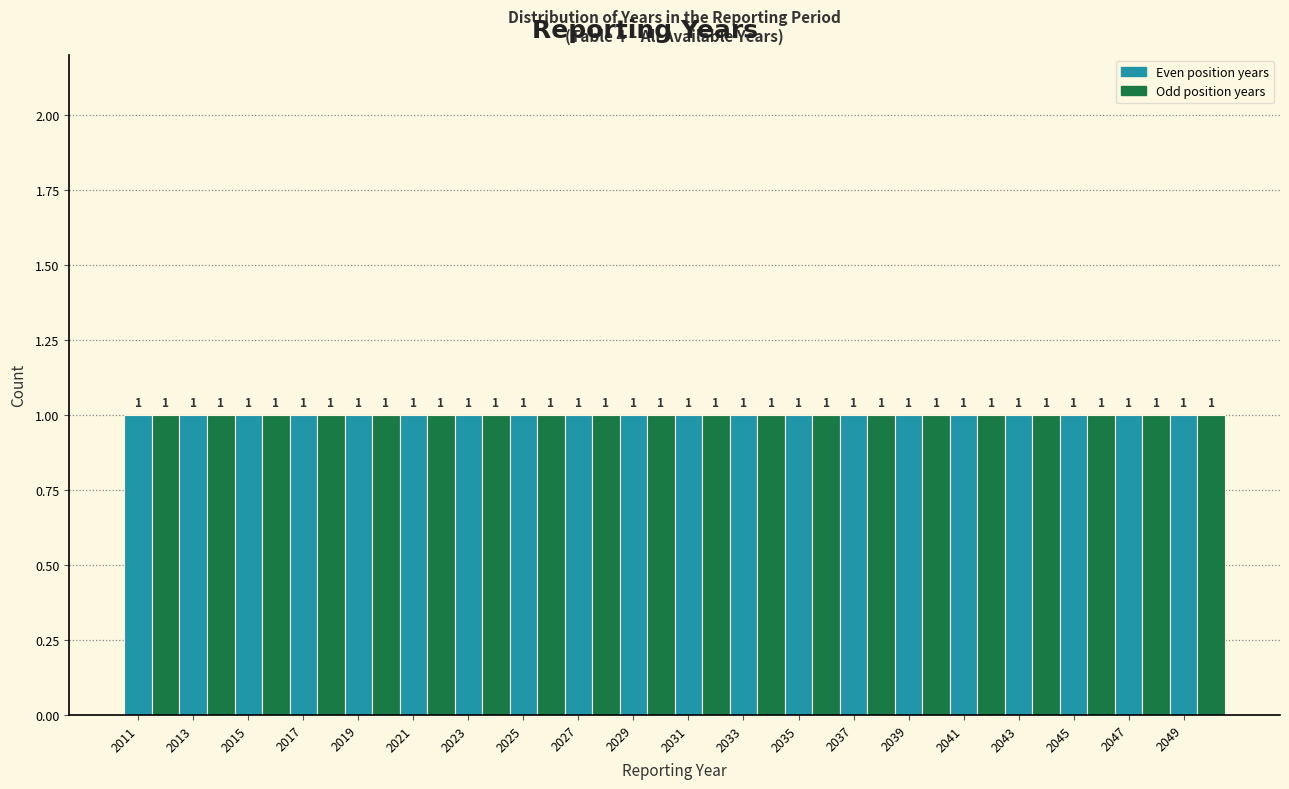

Reading left to right, transcribe this chart: for each bar, give the range it covers on the x-axis and its height. The bar edges are not printed on the chart, so give them approximately, as read against the axis.

2010.5 to 2011.5: 1
2011.5 to 2012.5: 1
2012.5 to 2013.5: 1
2013.5 to 2014.5: 1
2014.5 to 2015.5: 1
2015.5 to 2016.5: 1
2016.5 to 2017.5: 1
2017.5 to 2018.5: 1
2018.5 to 2019.5: 1
2019.5 to 2020.5: 1
2020.5 to 2021.5: 1
2021.5 to 2022.5: 1
2022.5 to 2023.5: 1
2023.5 to 2024.5: 1
2024.5 to 2025.5: 1
2025.5 to 2026.5: 1
2026.5 to 2027.5: 1
2027.5 to 2028.5: 1
2028.5 to 2029.5: 1
2029.5 to 2030.5: 1
2030.5 to 2031.5: 1
2031.5 to 2032.5: 1
2032.5 to 2033.5: 1
2033.5 to 2034.5: 1
2034.5 to 2035.5: 1
2035.5 to 2036.5: 1
2036.5 to 2037.5: 1
2037.5 to 2038.5: 1
2038.5 to 2039.5: 1
2039.5 to 2040.5: 1
2040.5 to 2041.5: 1
2041.5 to 2042.5: 1
2042.5 to 2043.5: 1
2043.5 to 2044.5: 1
2044.5 to 2045.5: 1
2045.5 to 2046.5: 1
2046.5 to 2047.5: 1
2047.5 to 2048.5: 1
2048.5 to 2049.5: 1
2049.5 to 2050.5: 1